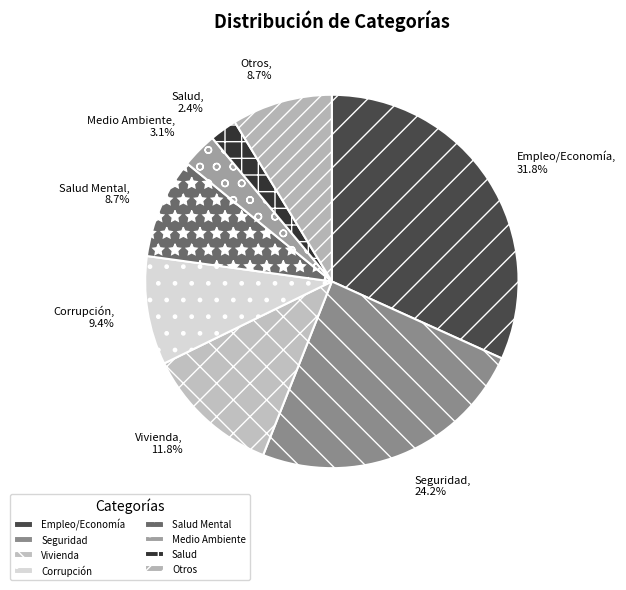

To the nearest percent, what is the combined percentage of Salud and Seguridad?

27%